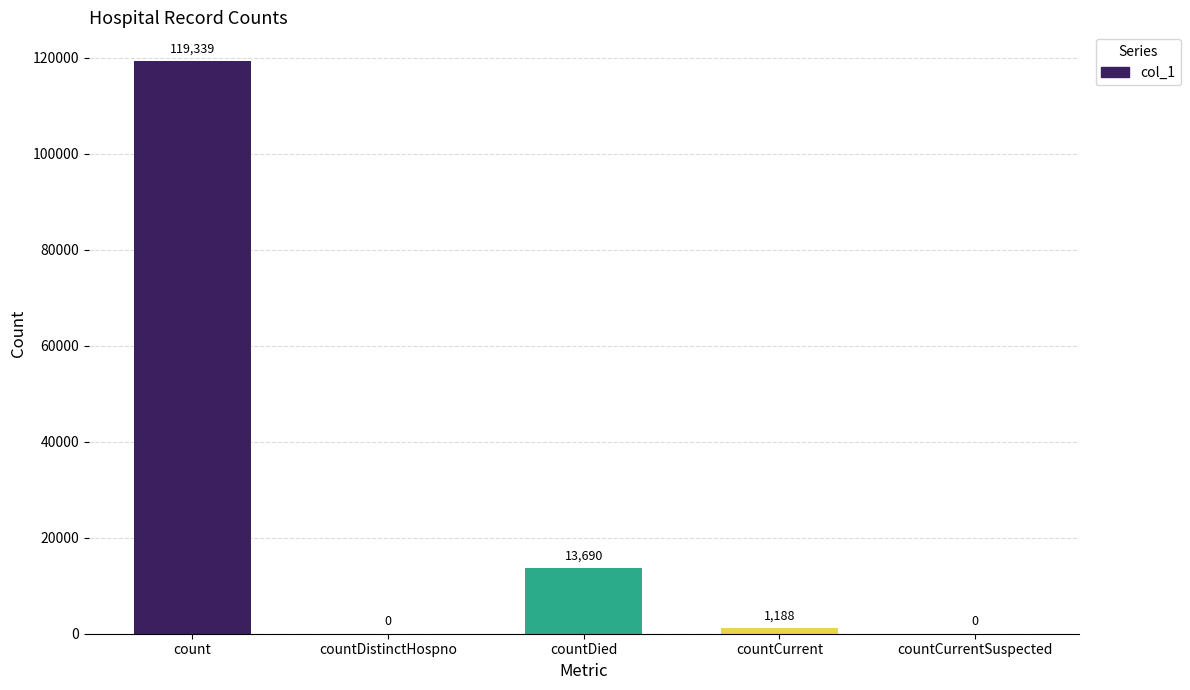

Where is the data nearest to the value 59669?

countDied